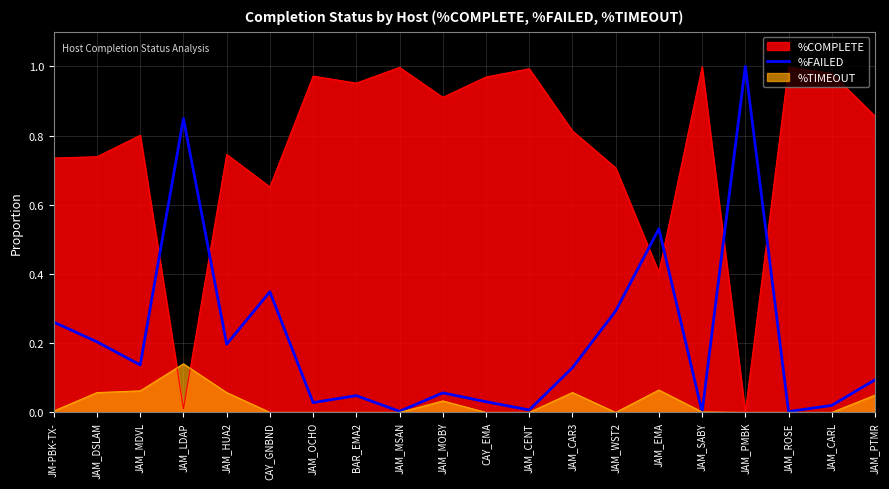

Rank the series at CAY_GNBND from highest to lowest value.

%COMPLETE, %FAILED, %TIMEOUT